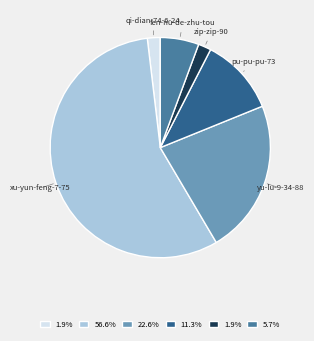

Is there a majority slice in this chart?

Yes